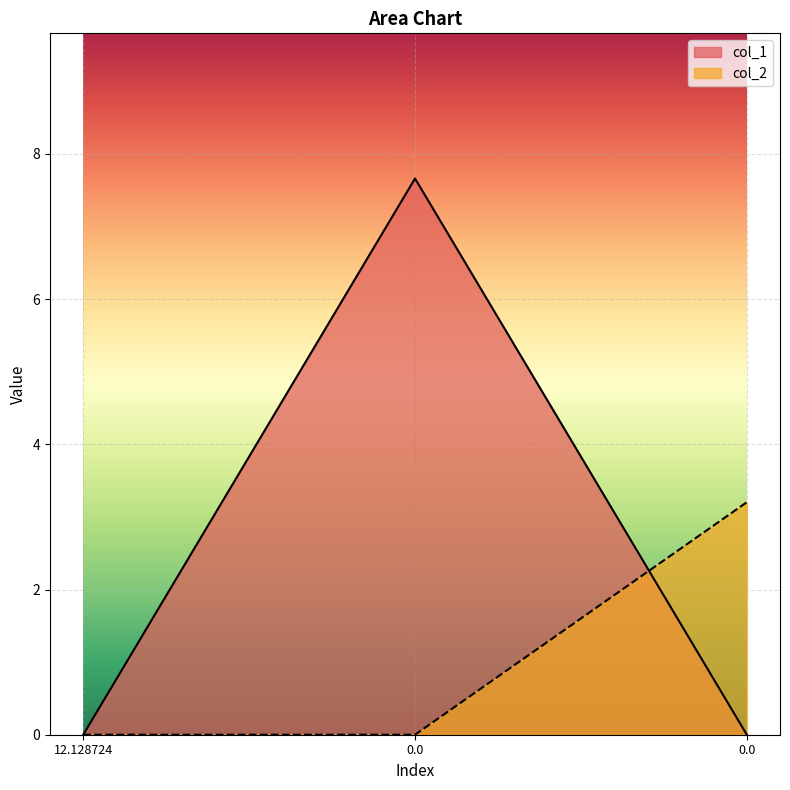

Between 12.128724 and 0.0, which series saw the biggest shift?

col_1